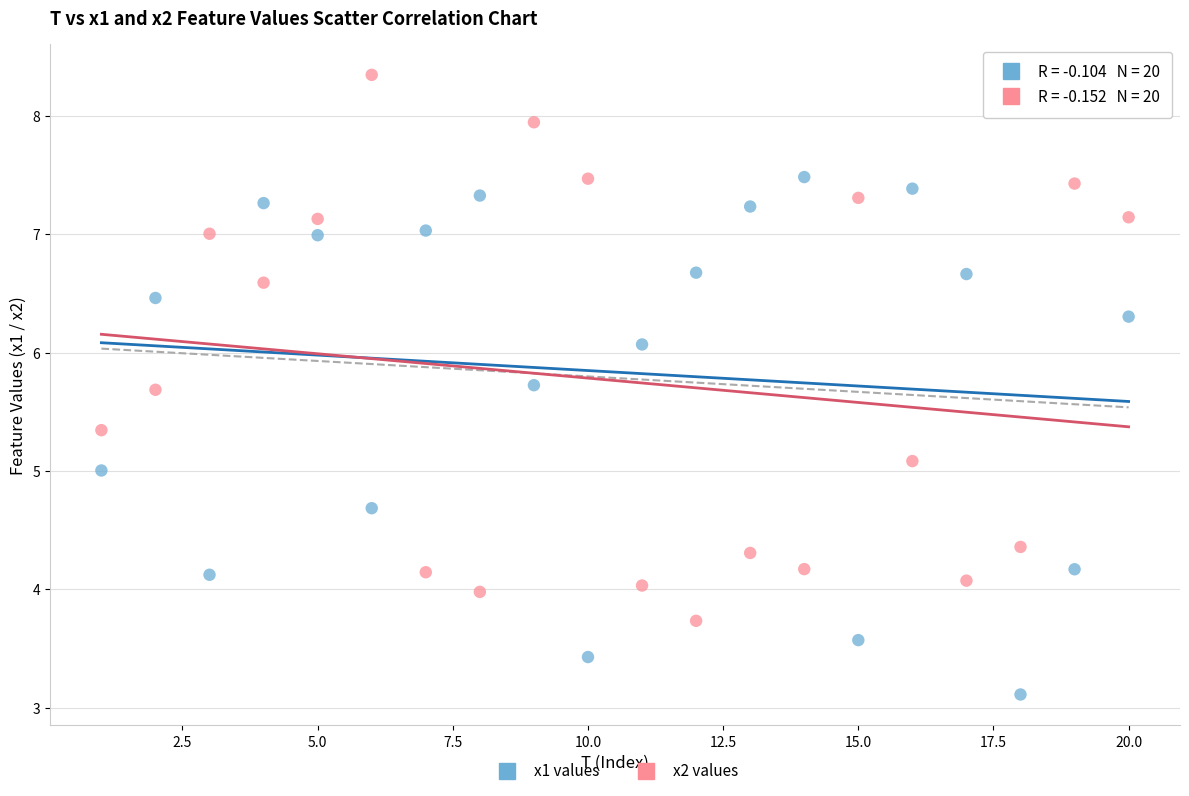

Across all data points, what is the range of X values (max minus min)?

19.0